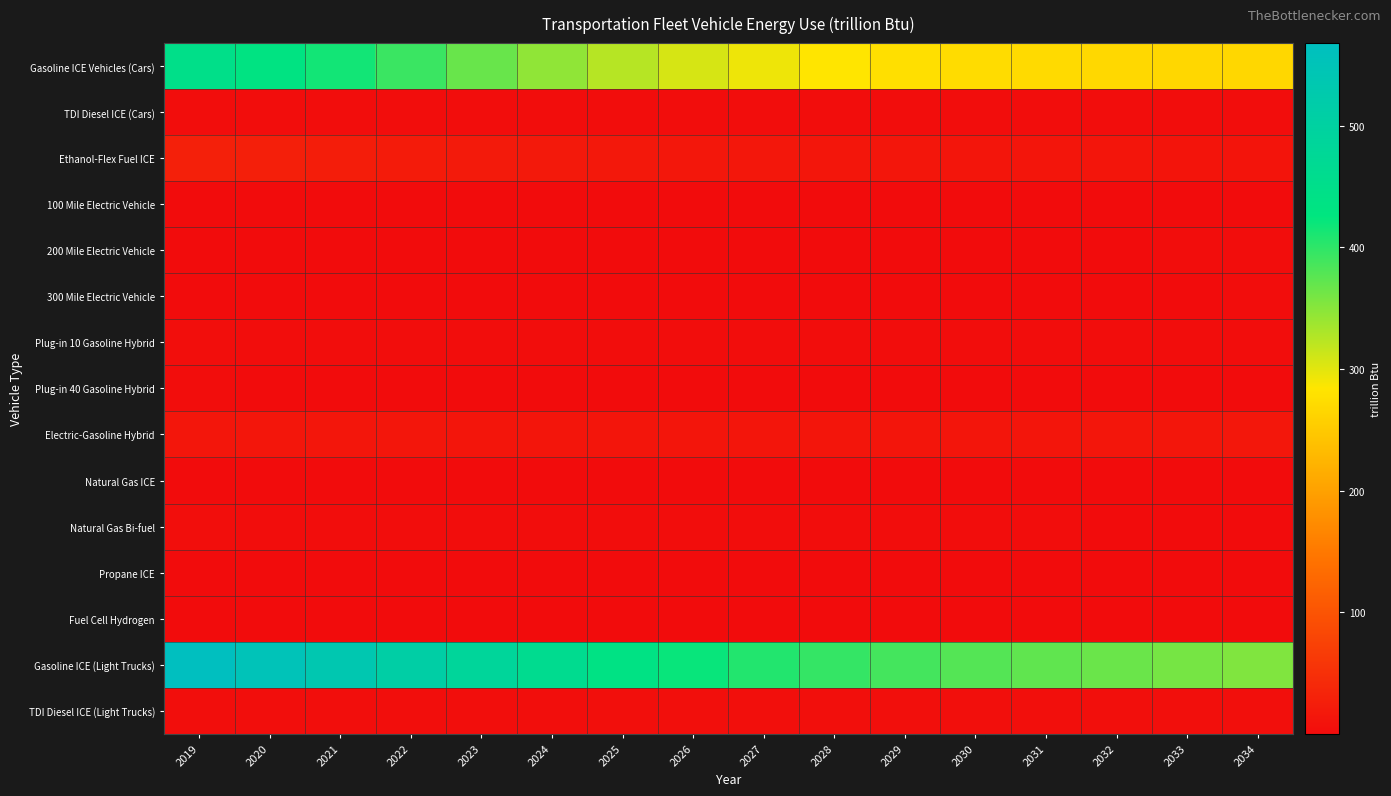

How many data points does each series have?

16